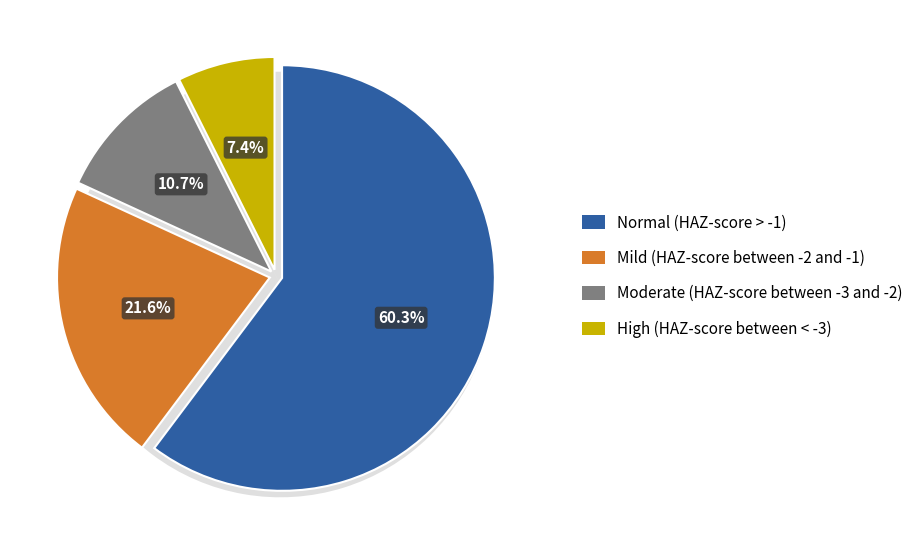

To the nearest percent, what is the average slice percentage?

25%